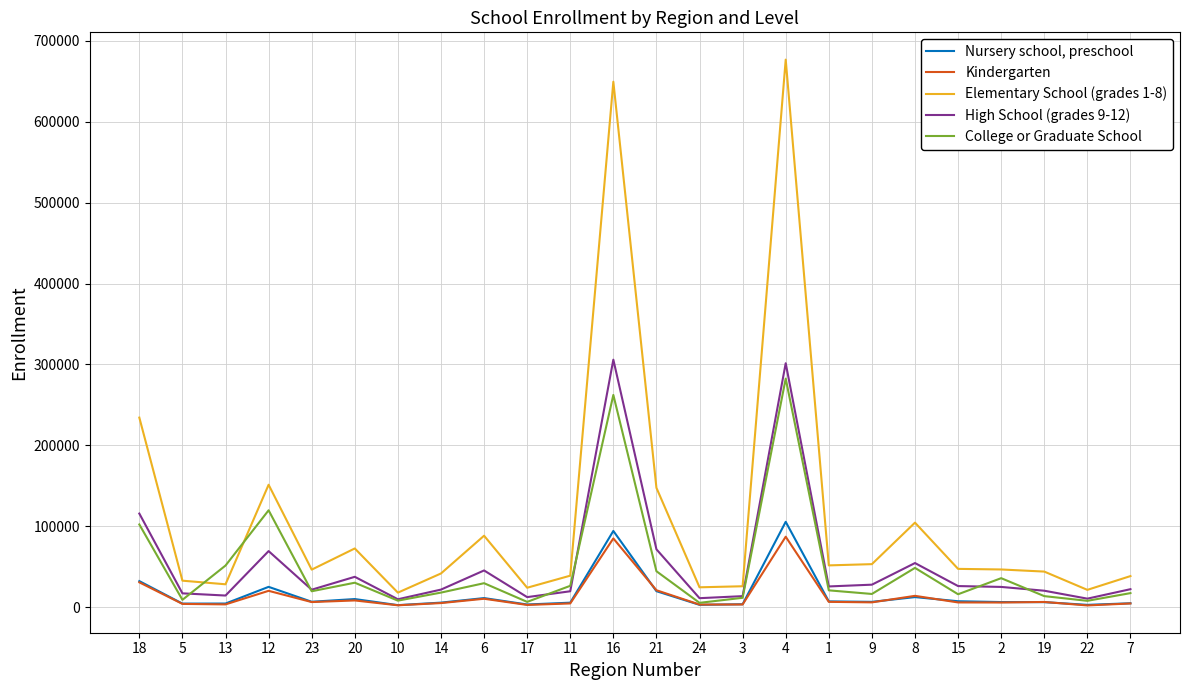

True or false: Nursery school, preschool and Elementary School (grades 1-8) intersect in this chart.

False